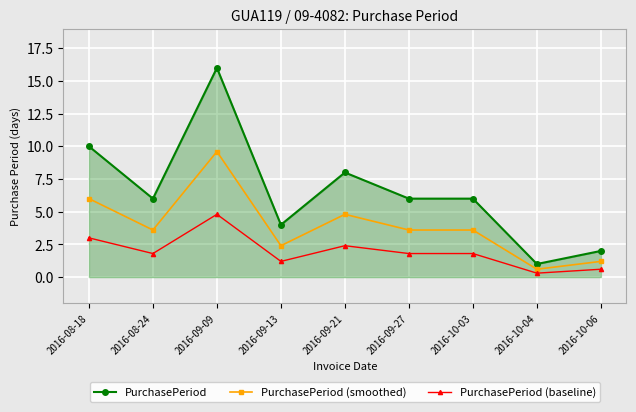

Rank the series by their maximum value, from lowest to highest.

PurchasePeriod (baseline), PurchasePeriod (smoothed), PurchasePeriod